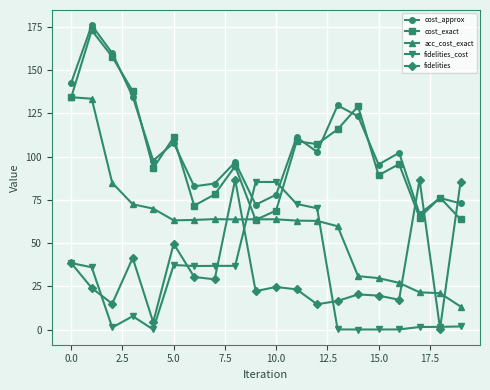

Which series has the largest total across all categories?

cost_approx